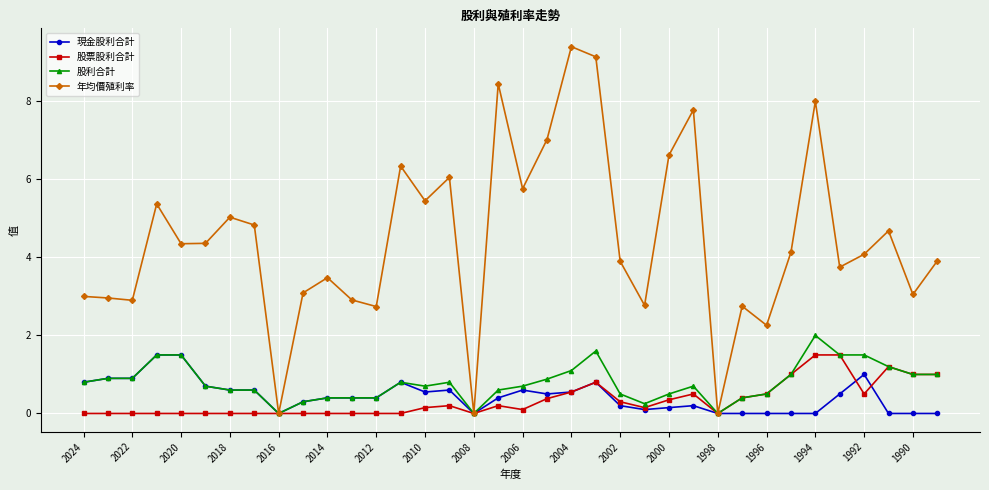

What is the maximum value shown in the chart?

9.4